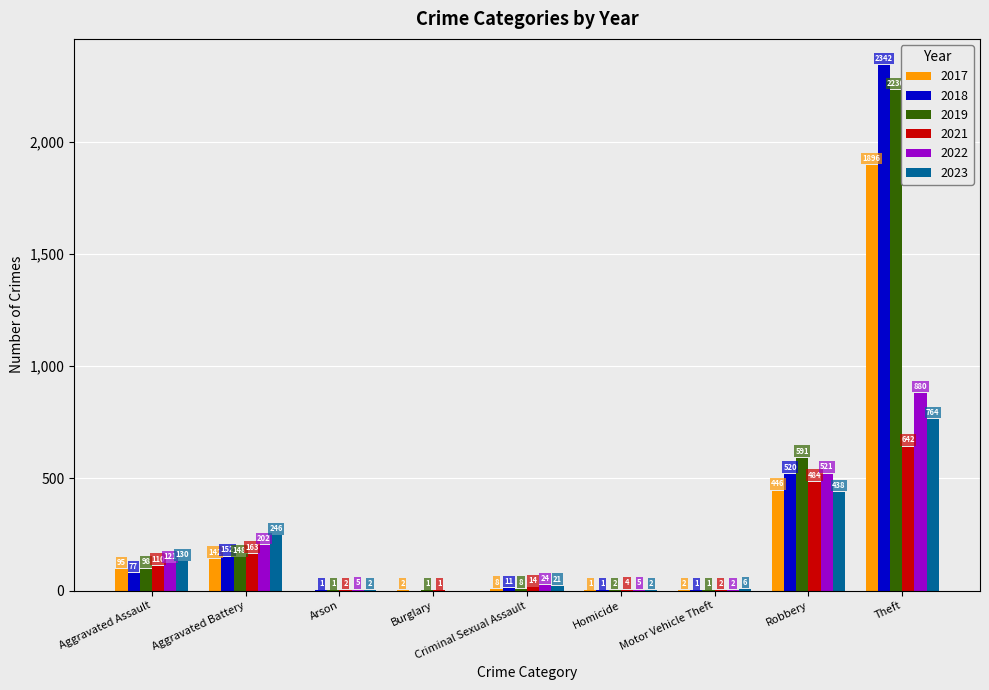

At which label is 2023 closest to 382?

Robbery